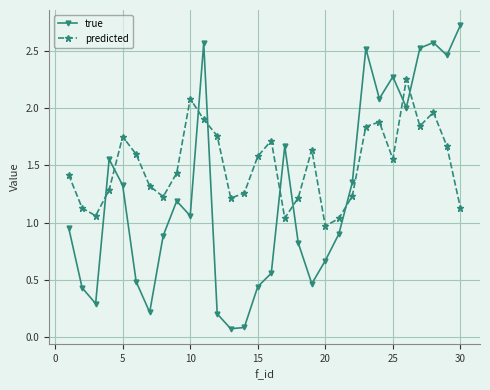

True or false: true and predicted intersect in this chart.

True